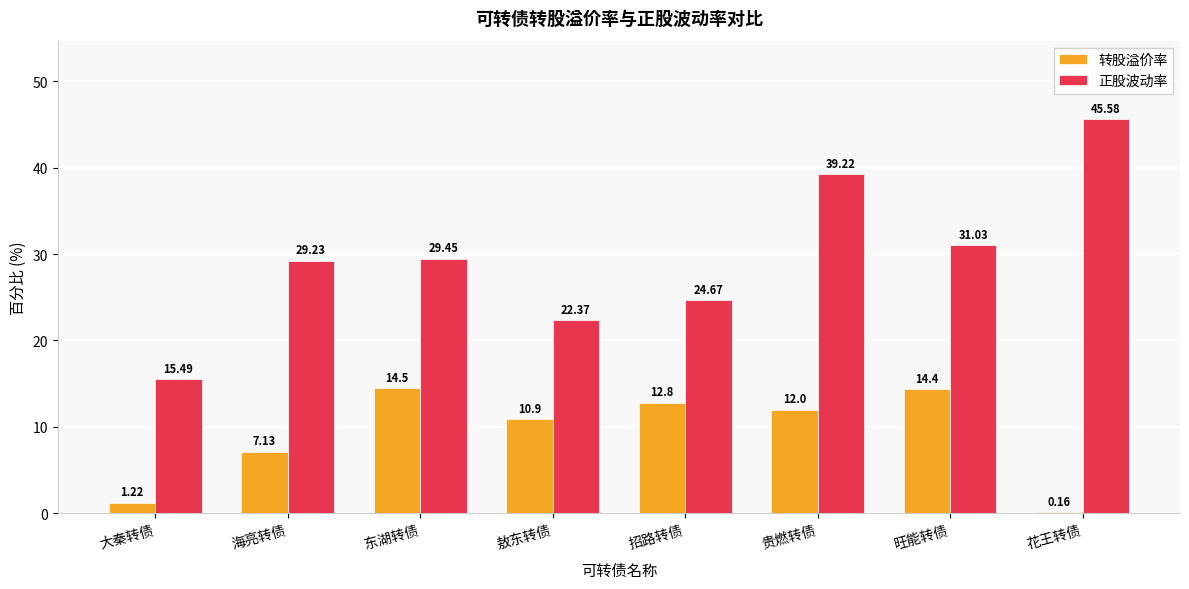

How many data points does each series have?

8